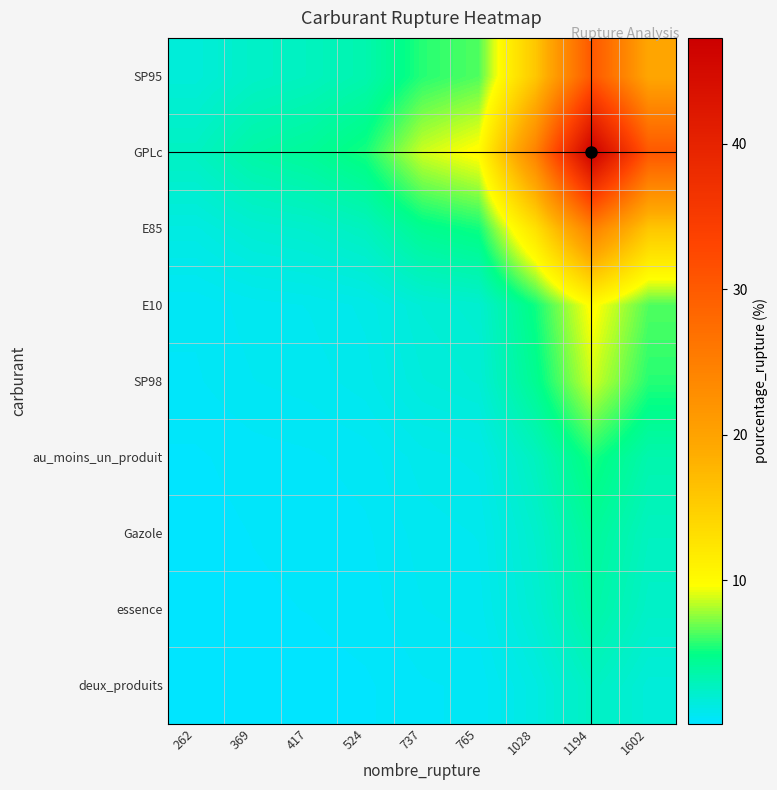

What is the spread (max minus min) of values at 369?

3.6